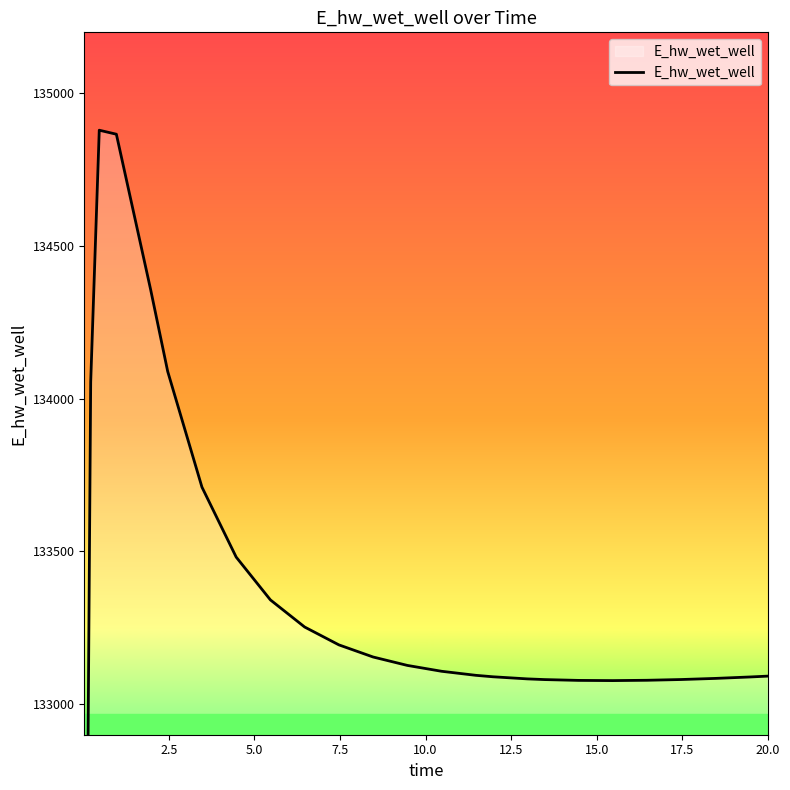

What is the ratio of the value at 7.5 to the value at 20.0?

1.0